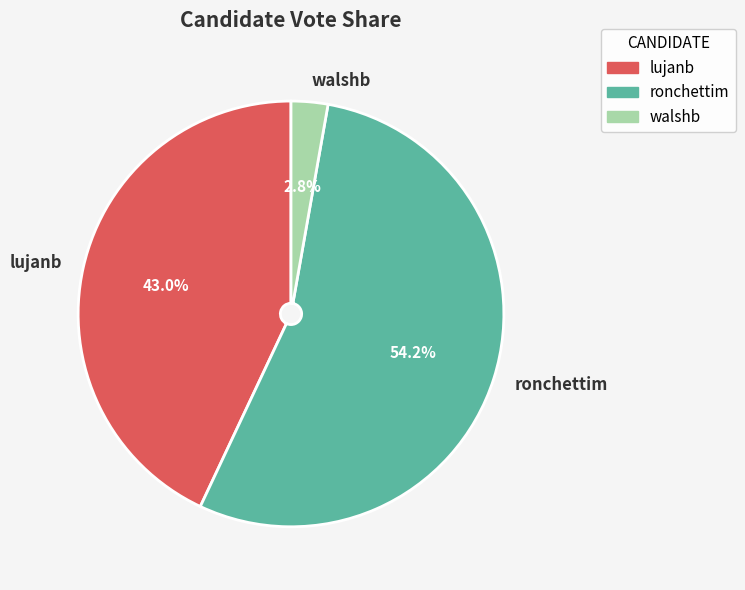

Which slice is the smallest?

walshb